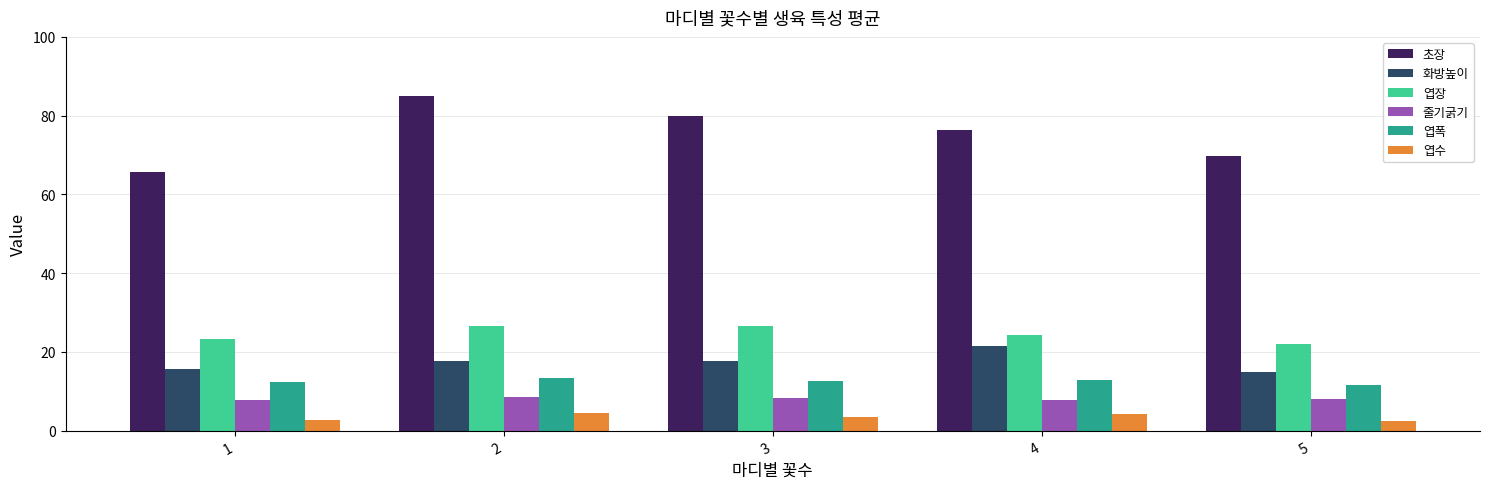

List the series in order of their peak value, highest first.

초장, 엽장, 화방높이, 엽폭, 줄기굵기, 엽수